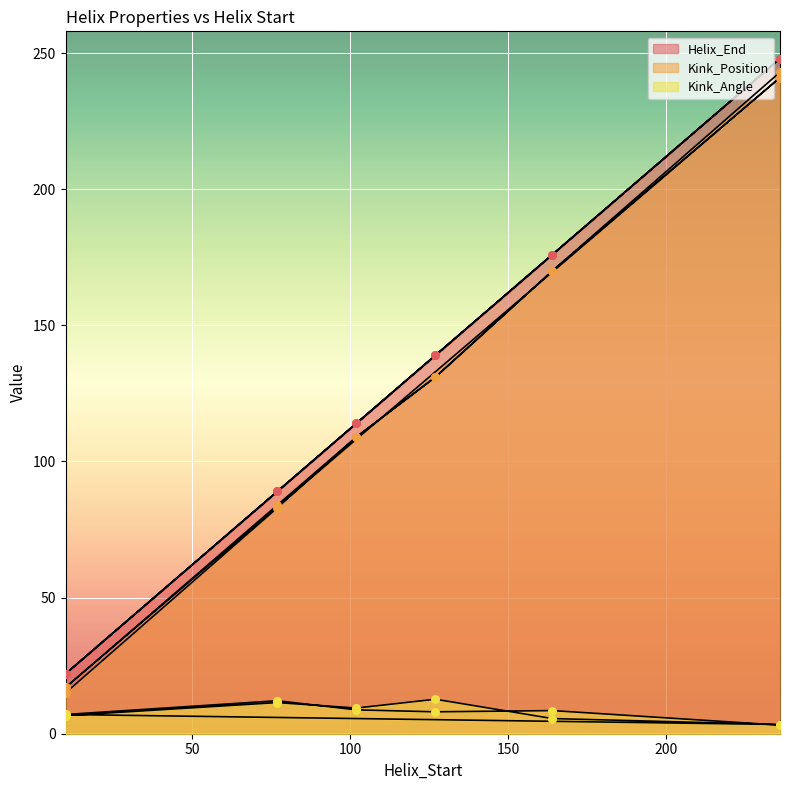

At how many categories does at least one series exceed 226?

2